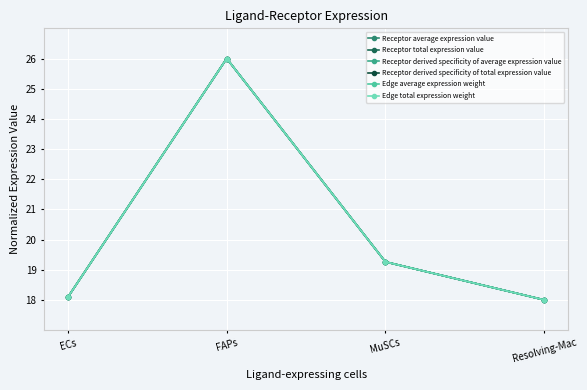

Does the chart have visible grid lines?

Yes